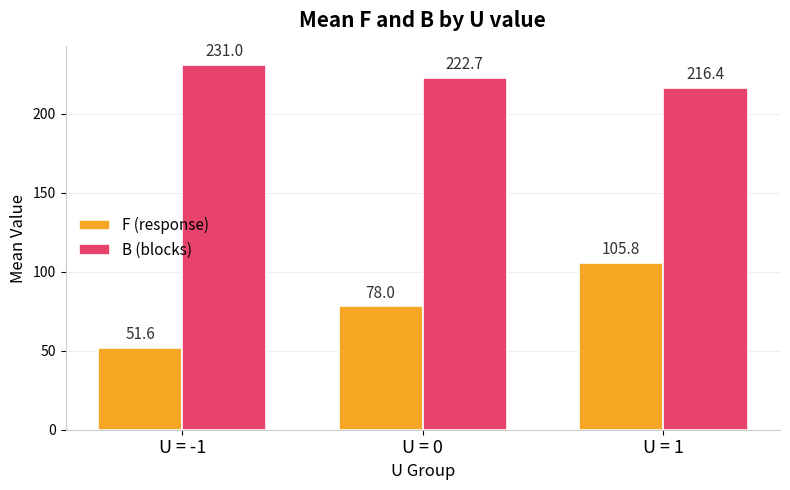

How many bars are there in total?

6